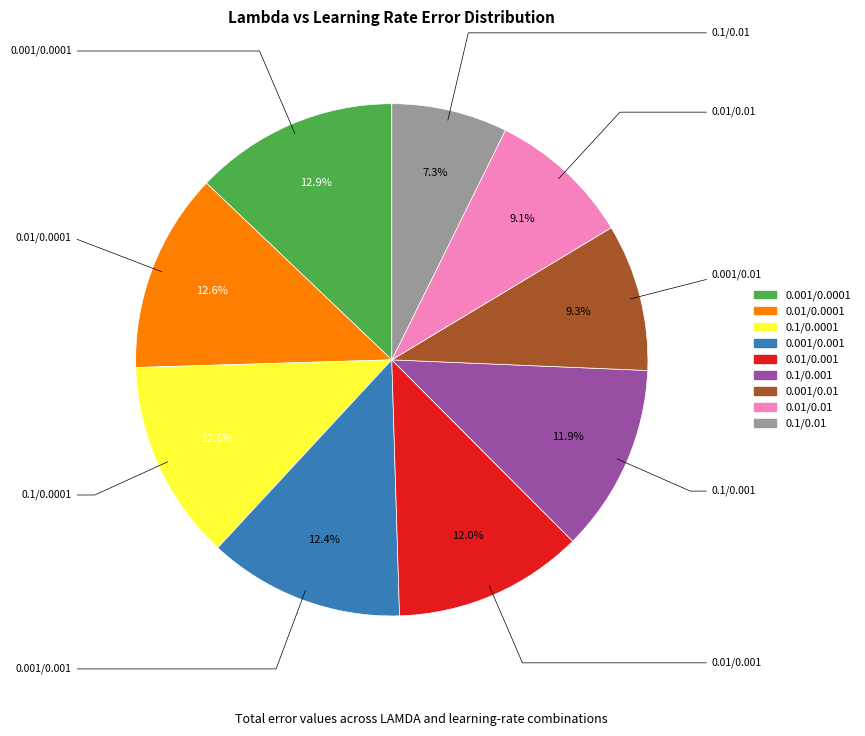

Between 0.1/0.0001 and 0.01/0.001, which is larger?

0.1/0.0001